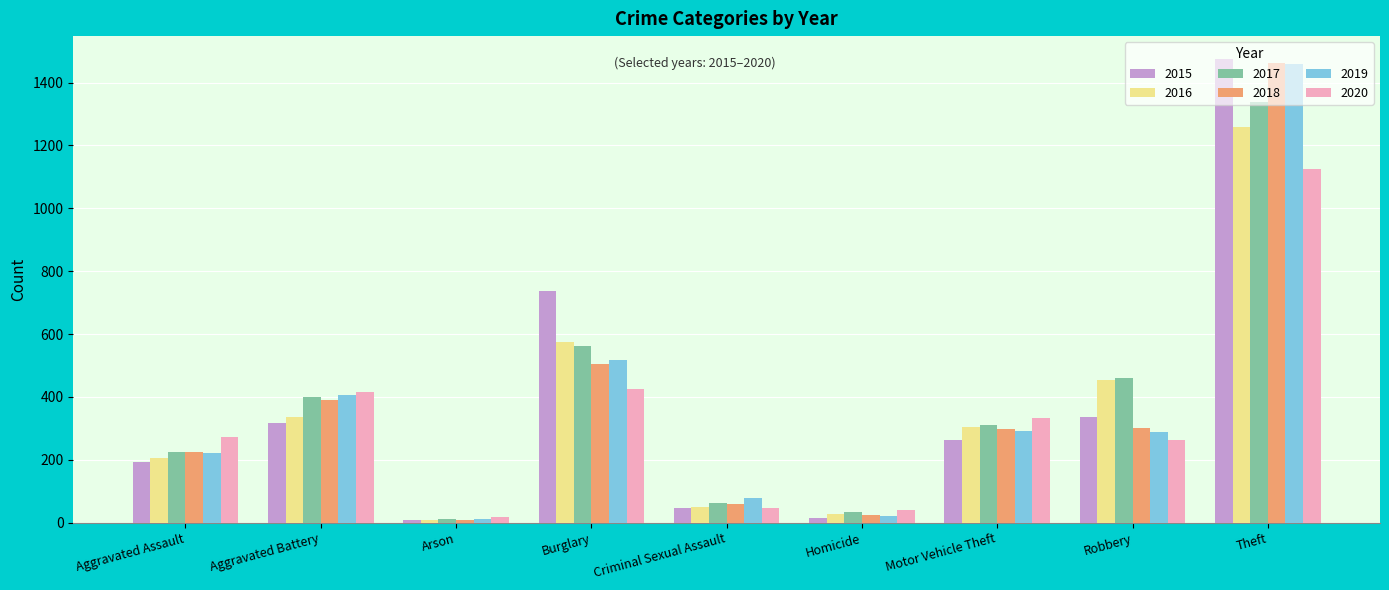

How many distinct data groups are displayed?

6